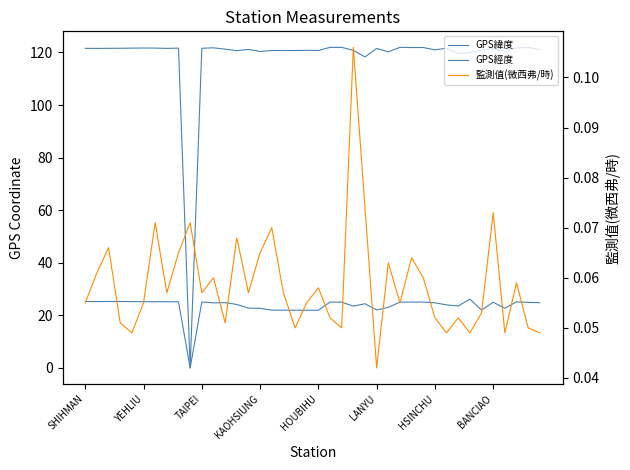

True or false: GPS經度 and 監測值(微西弗/時) cross at least once.

True